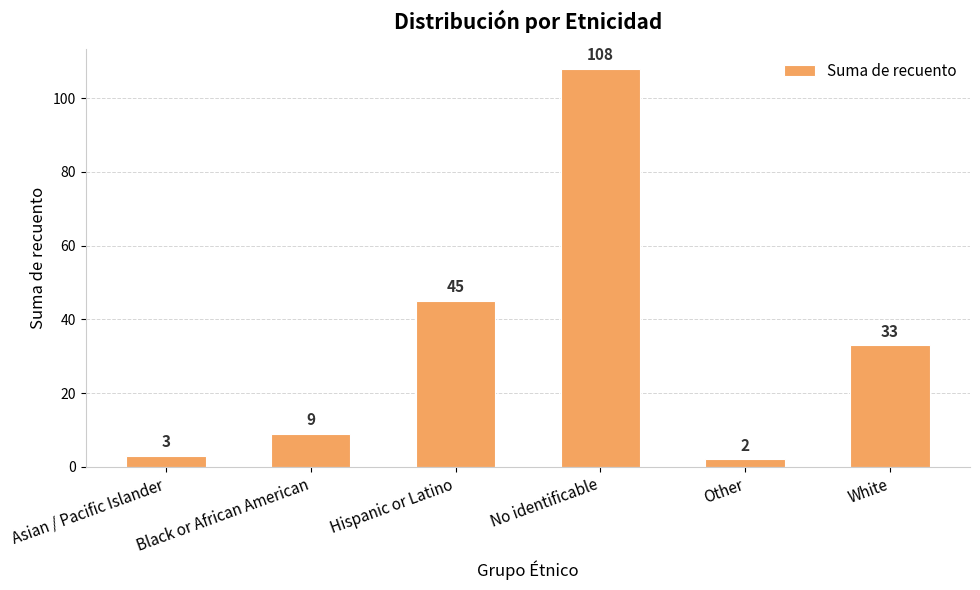

What is the change in value from Asian / Pacific Islander to No identificable?

+105